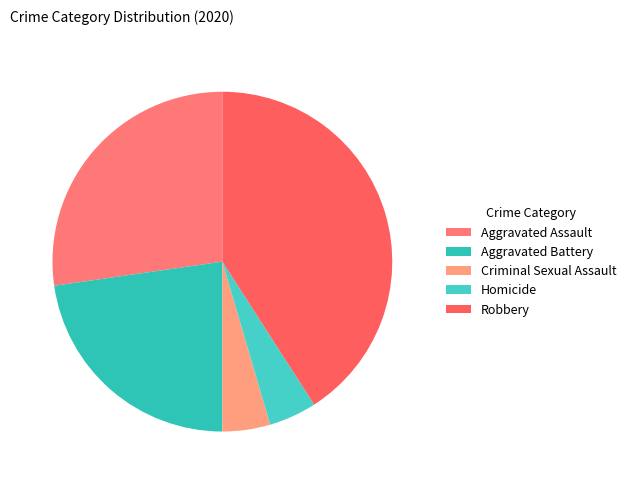

To the nearest percent, what is the combined percentage of Homicide and Robbery?

45%